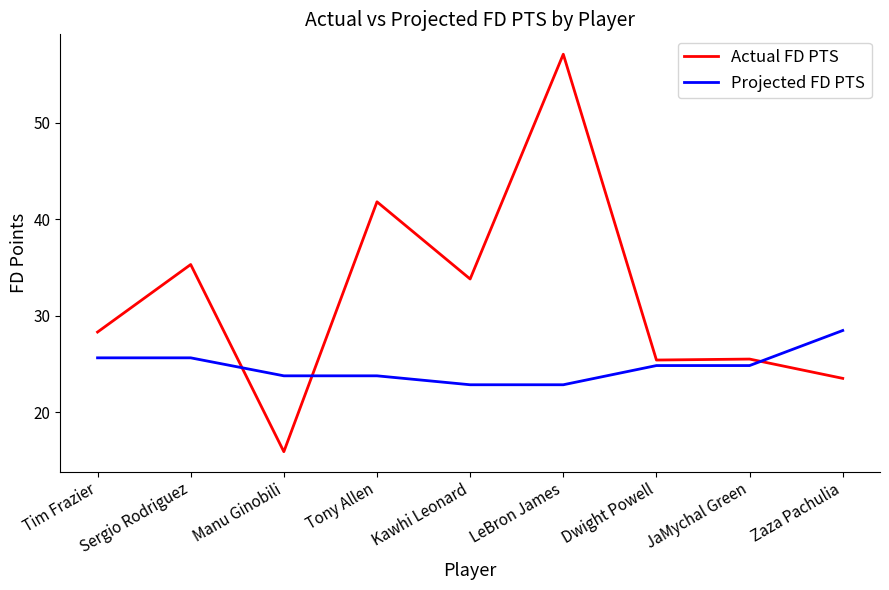

What are all the series names shown in the legend?

Actual FD PTS, Projected FD PTS